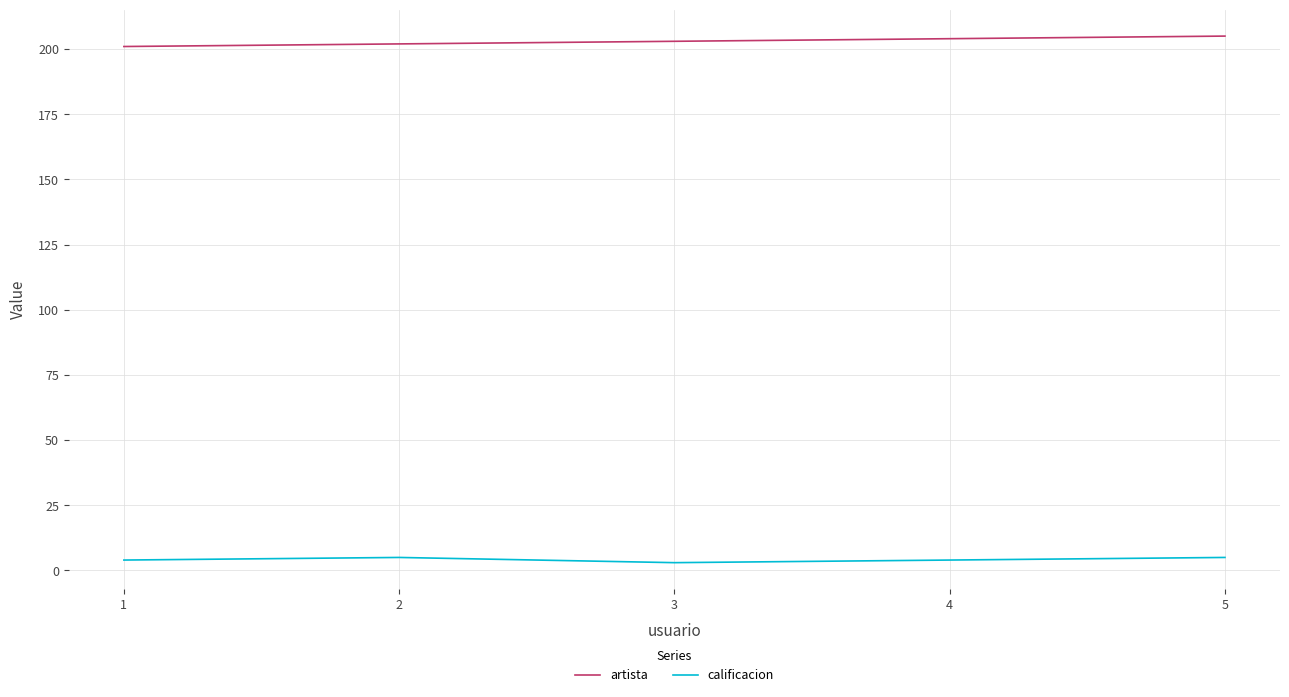

Is the value of artista at 4 greater than the value of calificacion at 1?

Yes